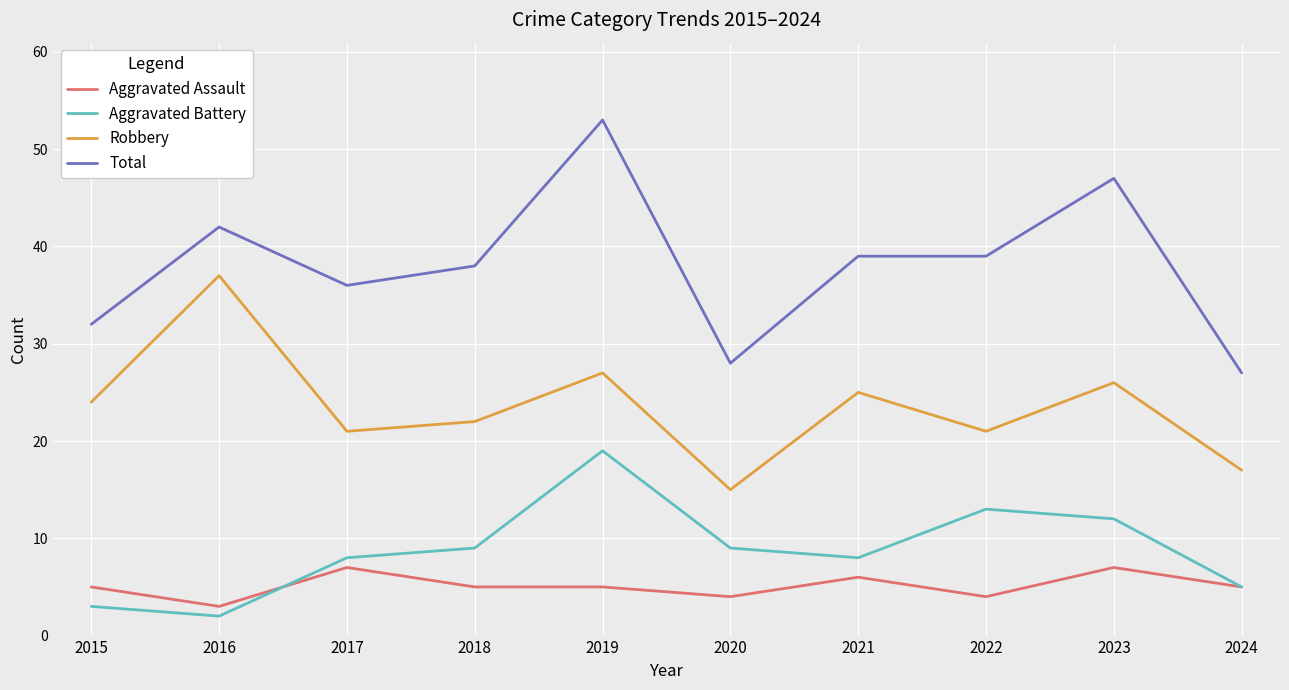

Reading left to right, transcribe all the data shown in this chart.

Aggravated Assault: 2015=5	2016=3	2017=7	2018=5	2019=5	2020=4	2021=6	2022=4	2023=7	2024=5
Aggravated Battery: 2015=3	2016=2	2017=8	2018=9	2019=19	2020=9	2021=8	2022=13	2023=12	2024=5
Robbery: 2015=24	2016=37	2017=21	2018=22	2019=27	2020=15	2021=25	2022=21	2023=26	2024=17
Total: 2015=32	2016=42	2017=36	2018=38	2019=53	2020=28	2021=39	2022=39	2023=47	2024=27